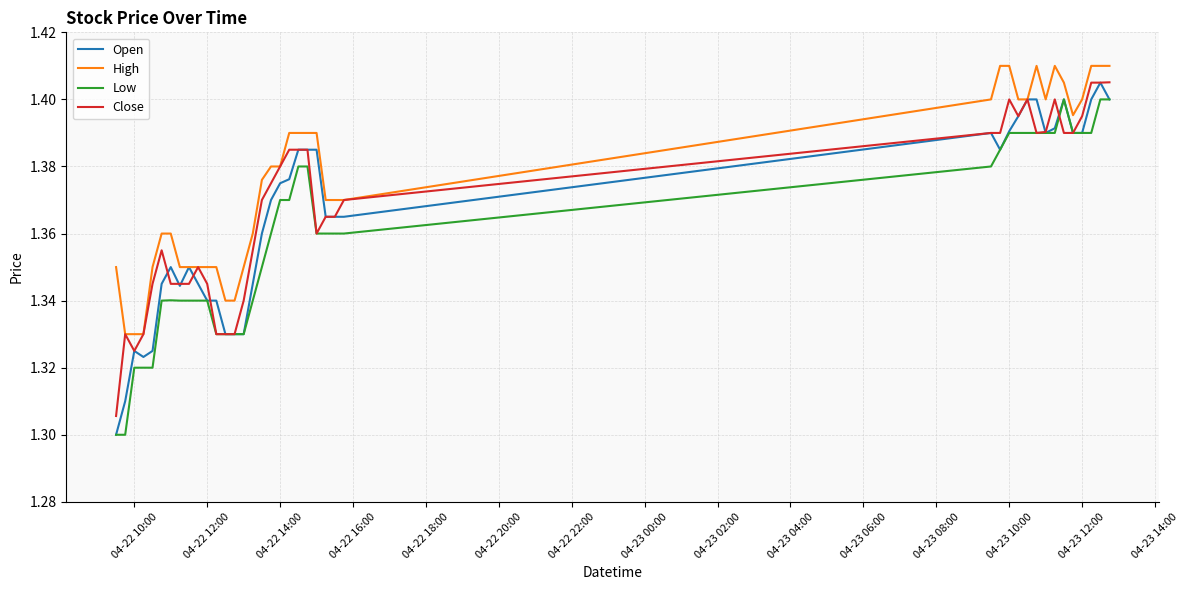

True or false: Low and High intersect in this chart.

False